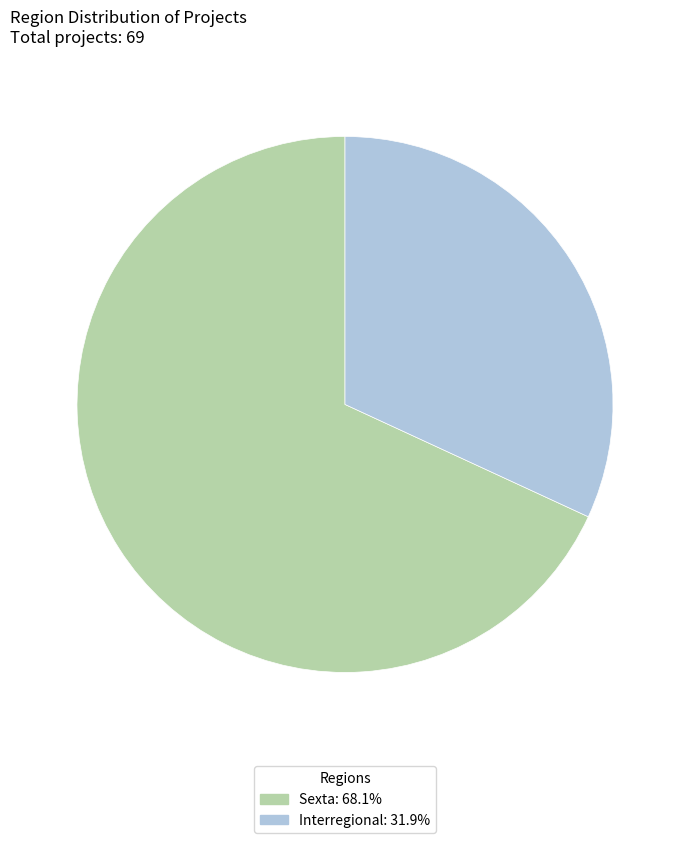

Which category accounts for the majority?

Sexta